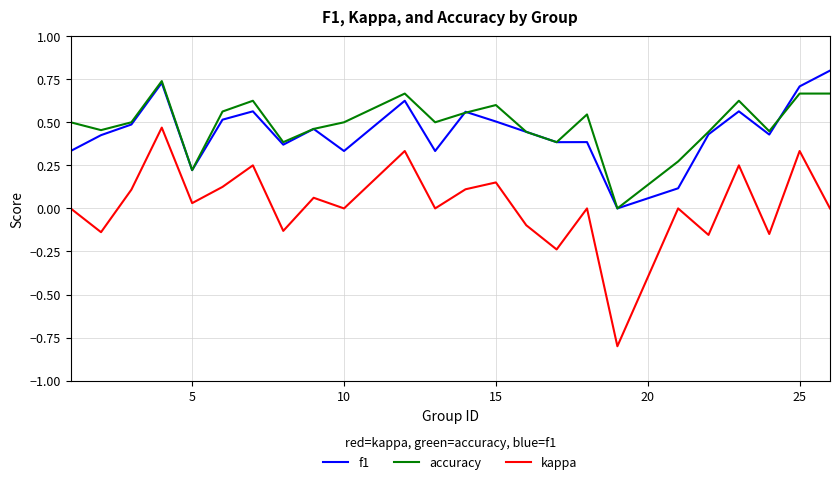

What is the smallest value displayed?

-0.8